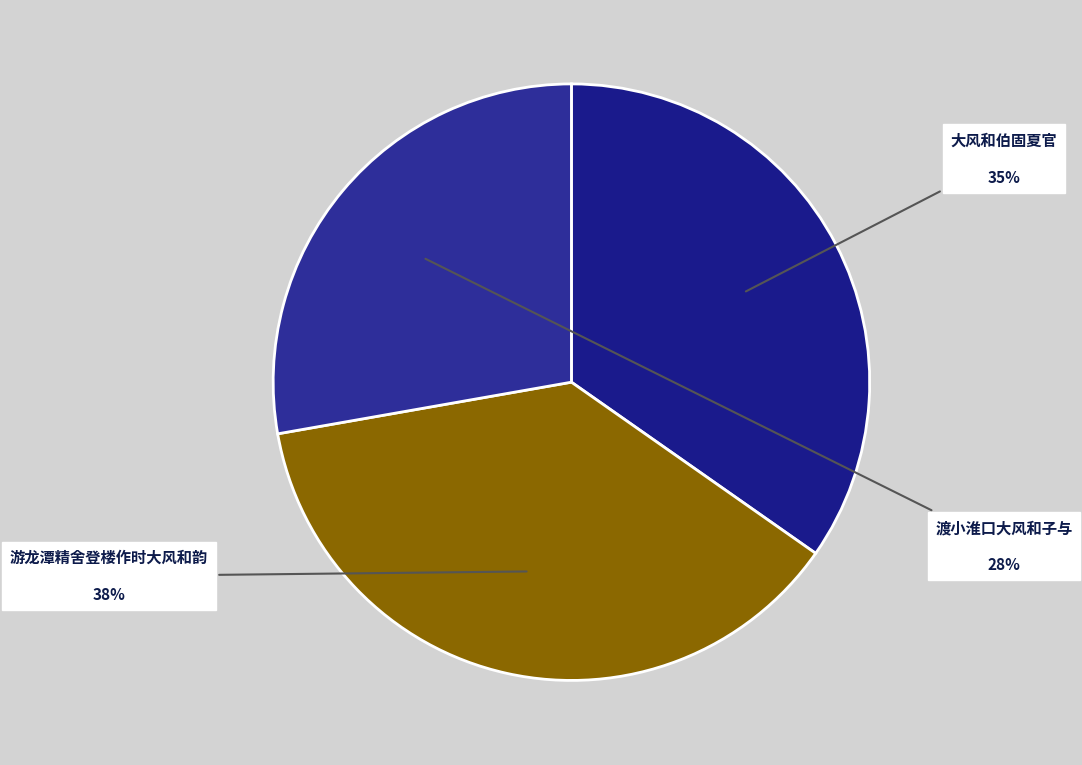

Is the sum of 游龙潭精舍登楼作时大风和韵 and 大风和伯固夏官 greater than half?

Yes